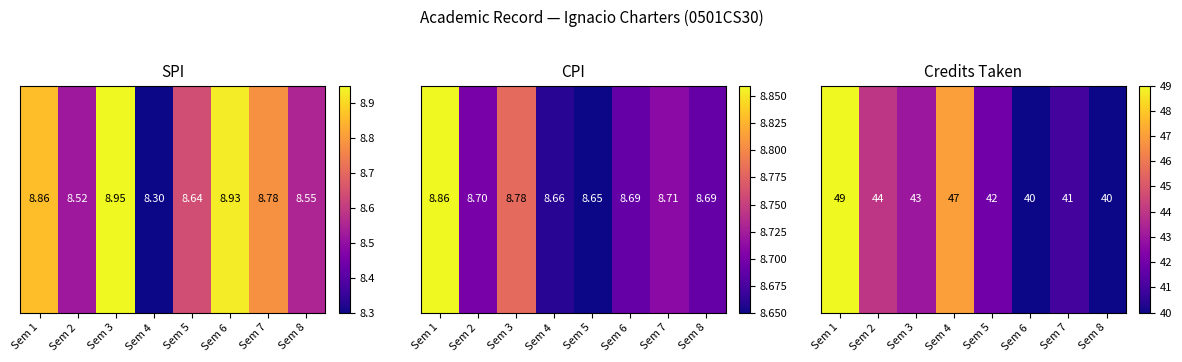

What is the difference between the second highest and second lowest values?

7